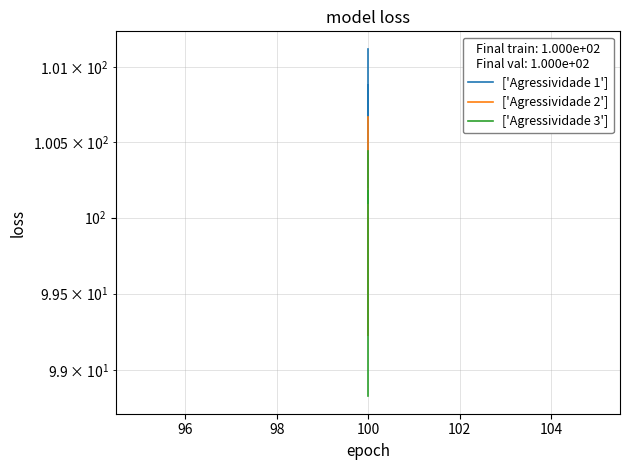

In ['Agressividade 3'], how many points are higher than both neighbors (excluding endpoints)?

1